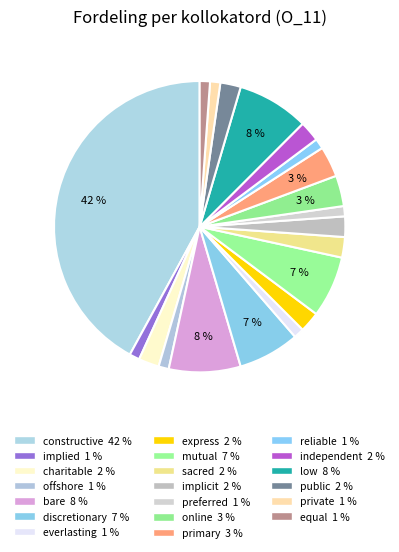

Count the number of slices in the pie.

20